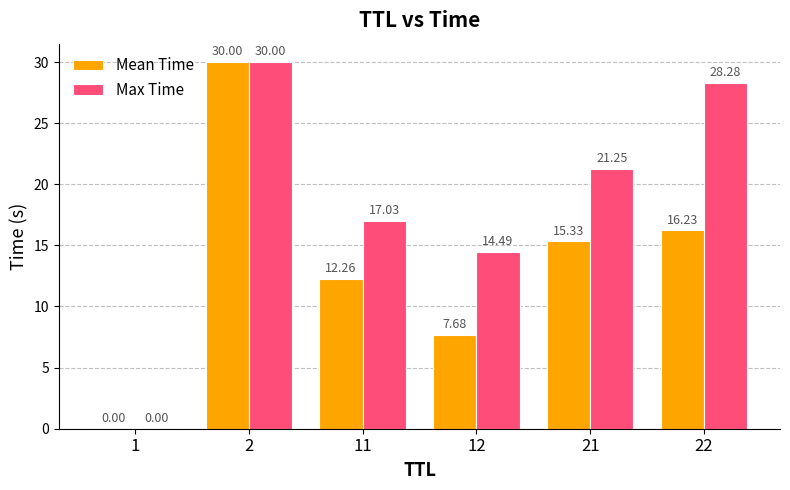

How many data points does each series have?

6